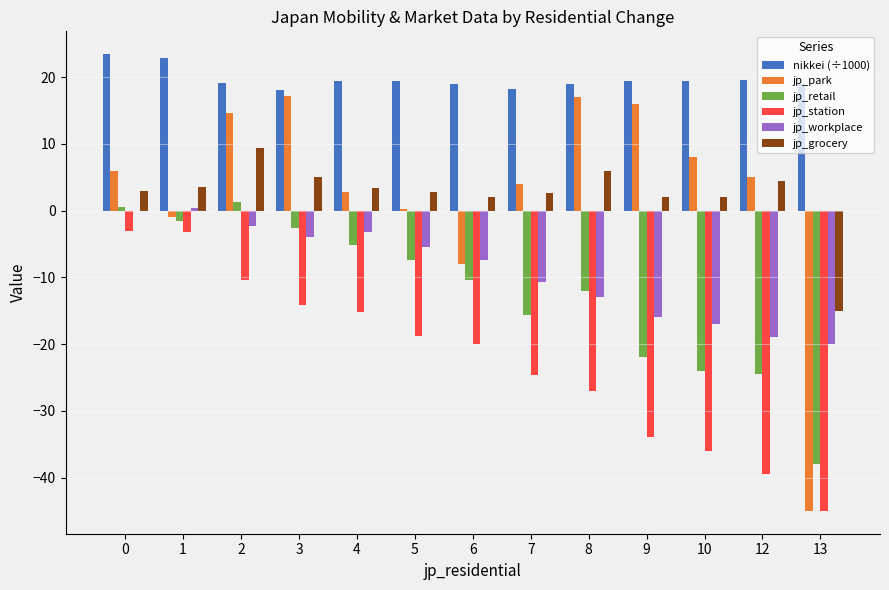

Which series has the largest total across all categories?

nikkei (÷1000)